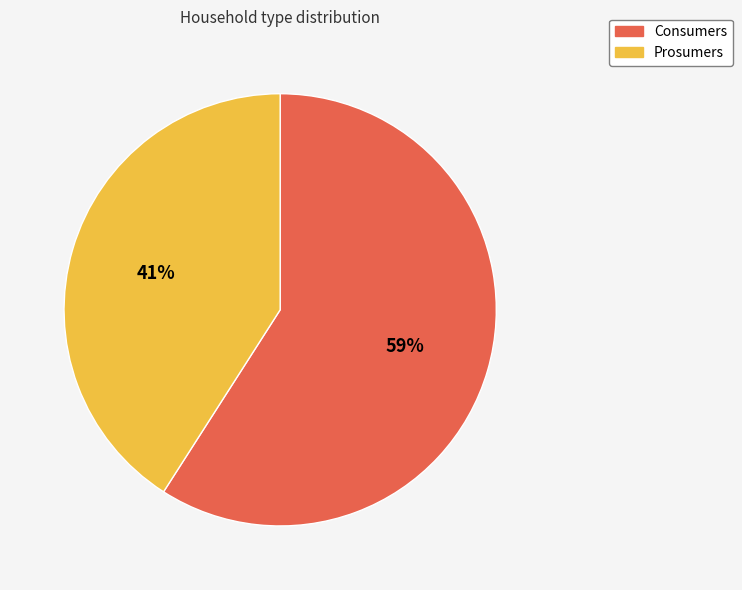

What is the majority slice?

Consumers